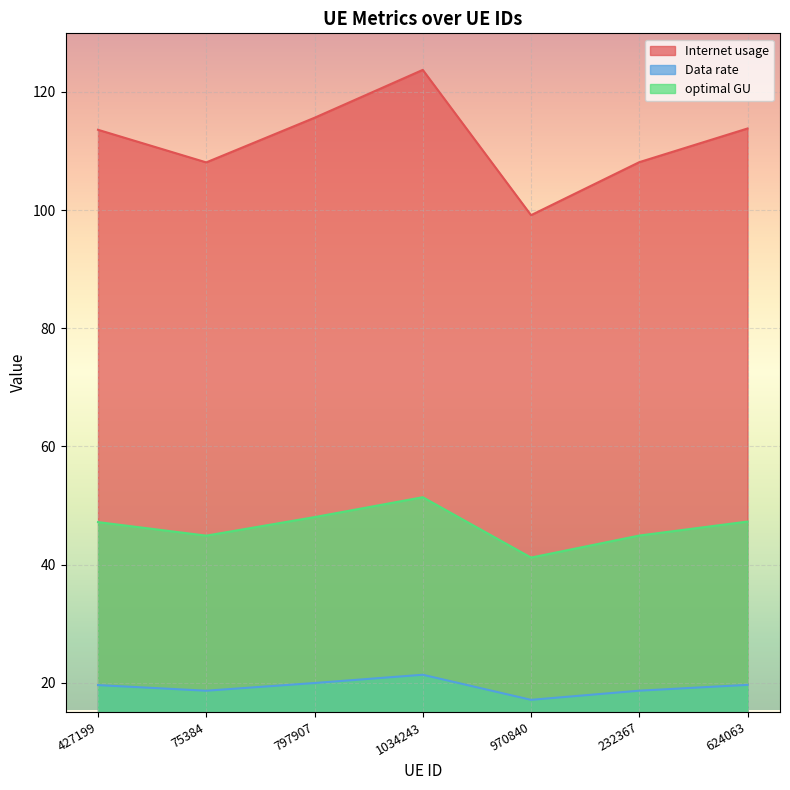

True or false: optimal GU and Data rate intersect in this chart.

False